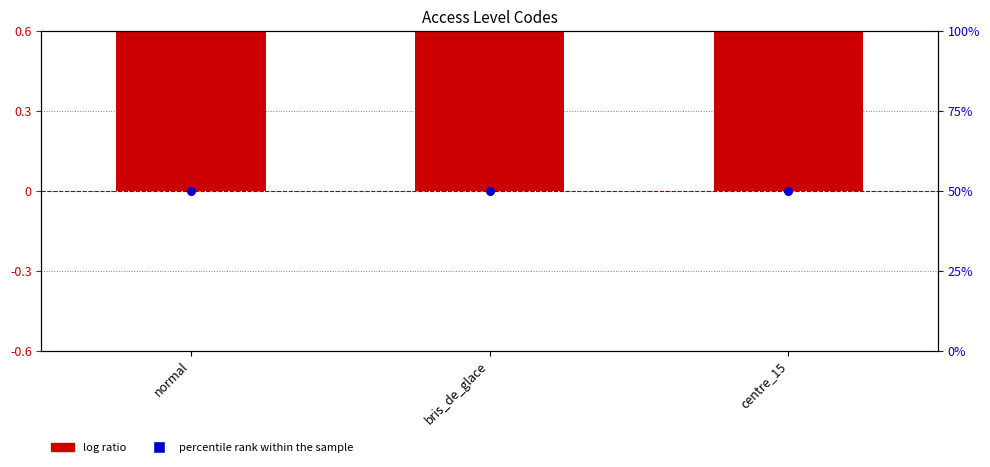

What is the total value across all series at normal?

51